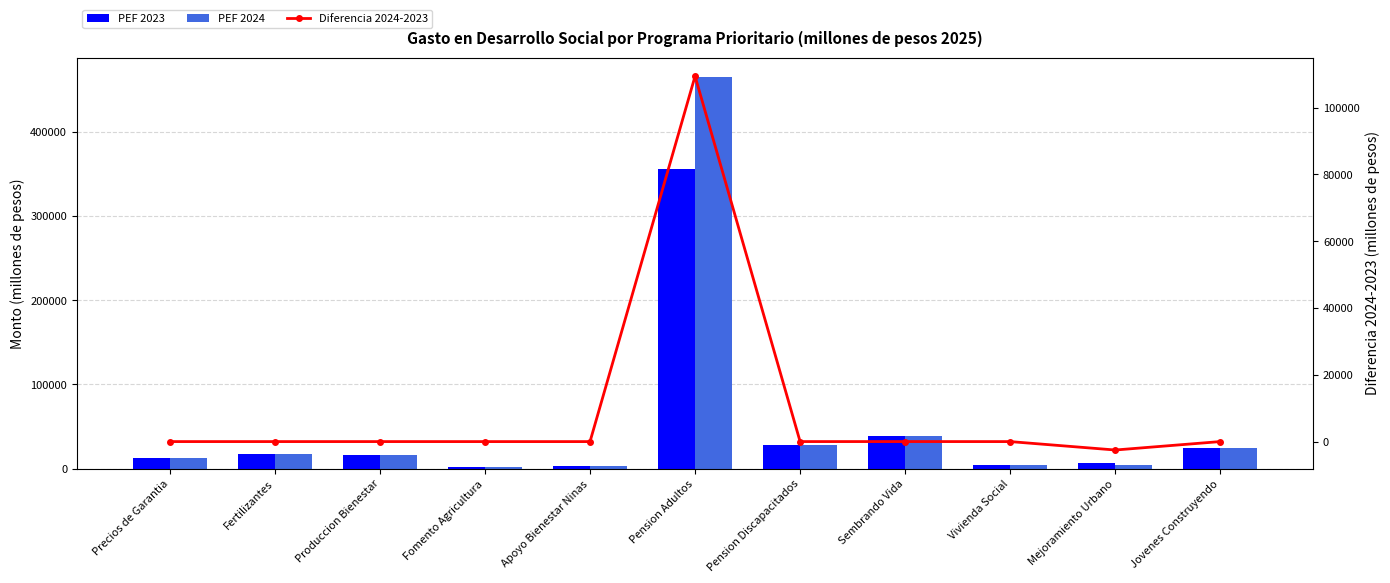

At which label is PEF 2024 closest to 233409?

Sembrando Vida